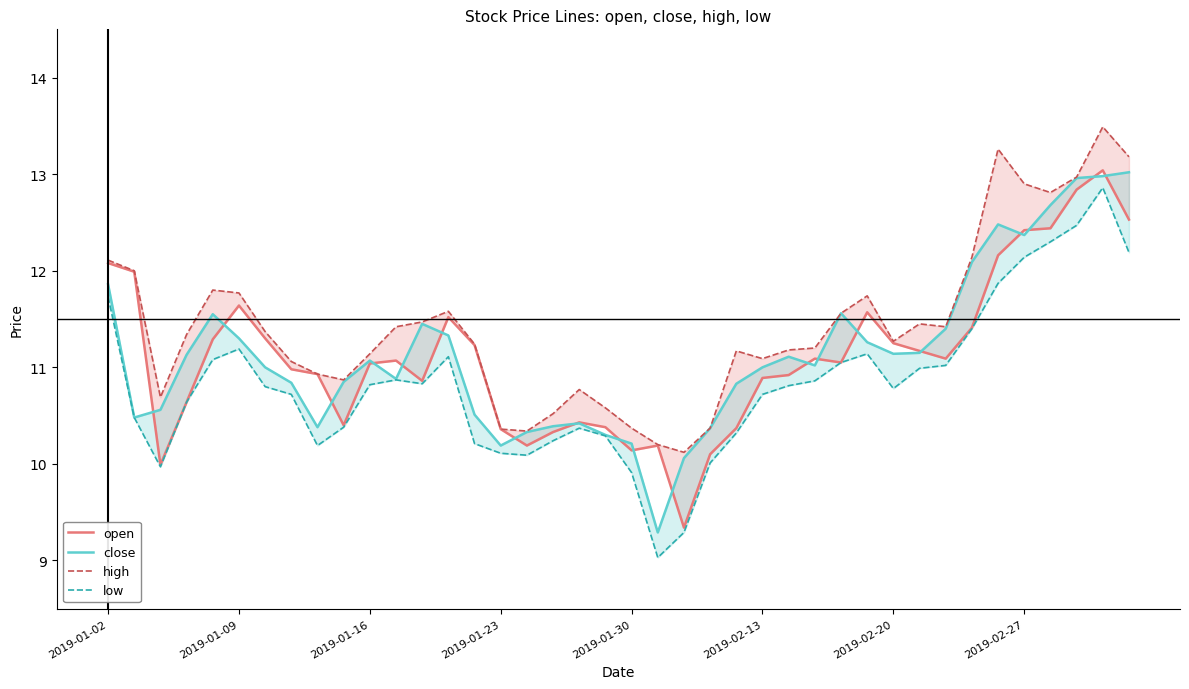

Which series has the widest spread of values?

low